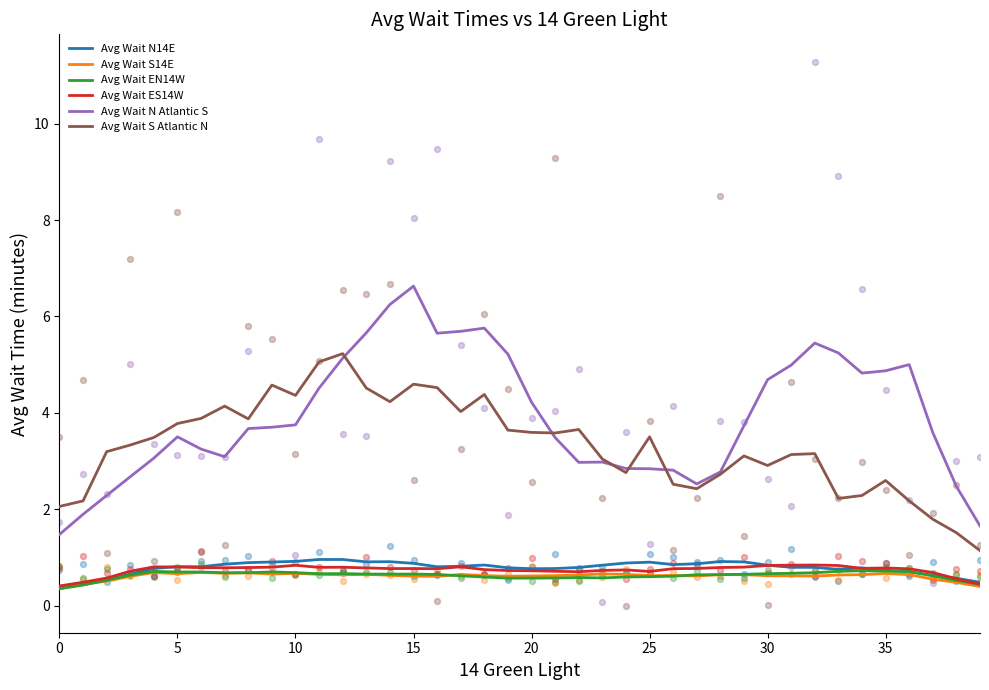

Which series reaches the maximum Y coordinate?

Avg Wait N Atlantic S